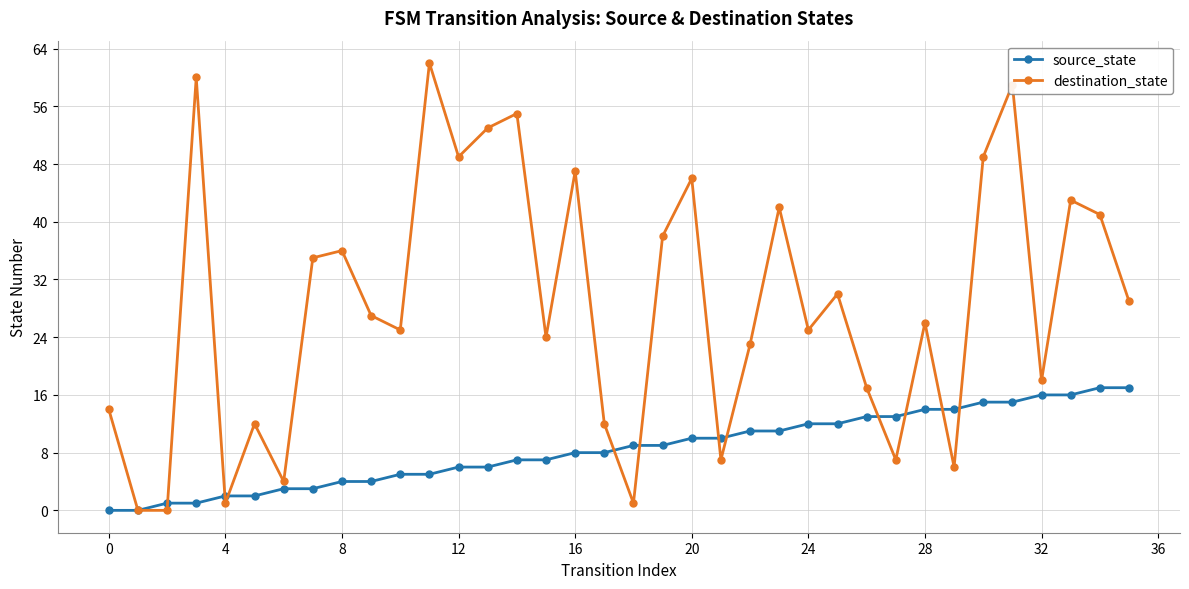

Which series has the largest total across all categories?

destination_state